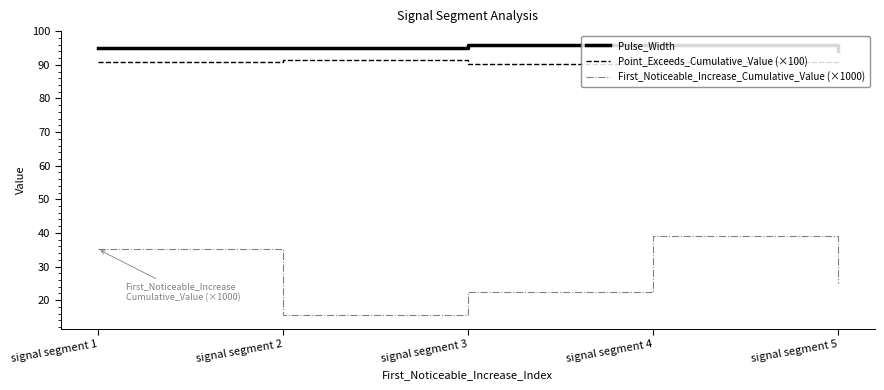

What is the total value across all series at signal segment 2?

201.7